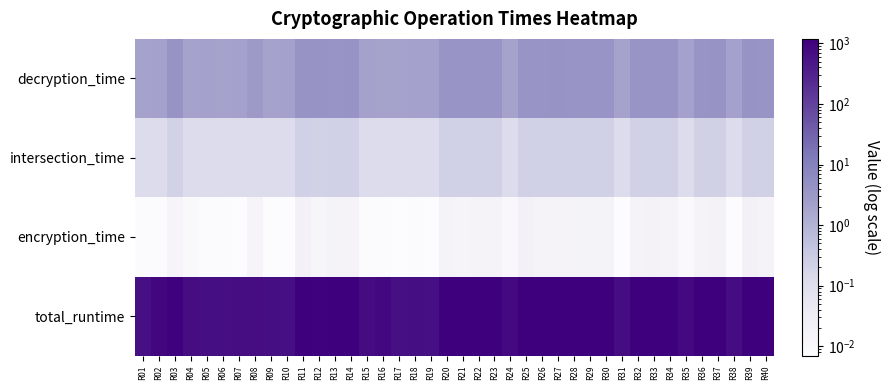

What is the greatest value displayed?

1185.2